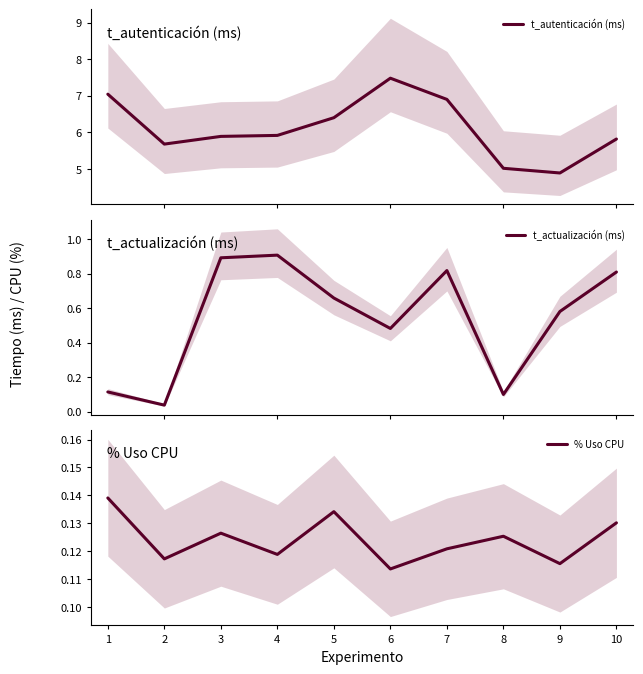

What is the value of the t_actualización (ms) point at the 6th from the left?

0.5